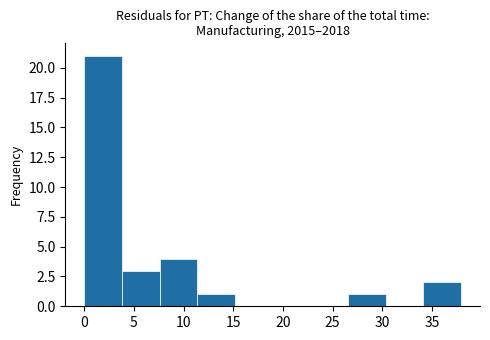

How tall is the bar that spans 0.0 to 4.0 on the x-axis? Neither the bar edges nor the heights are printed on the chart, so give them approximately, as read against the axes.

21